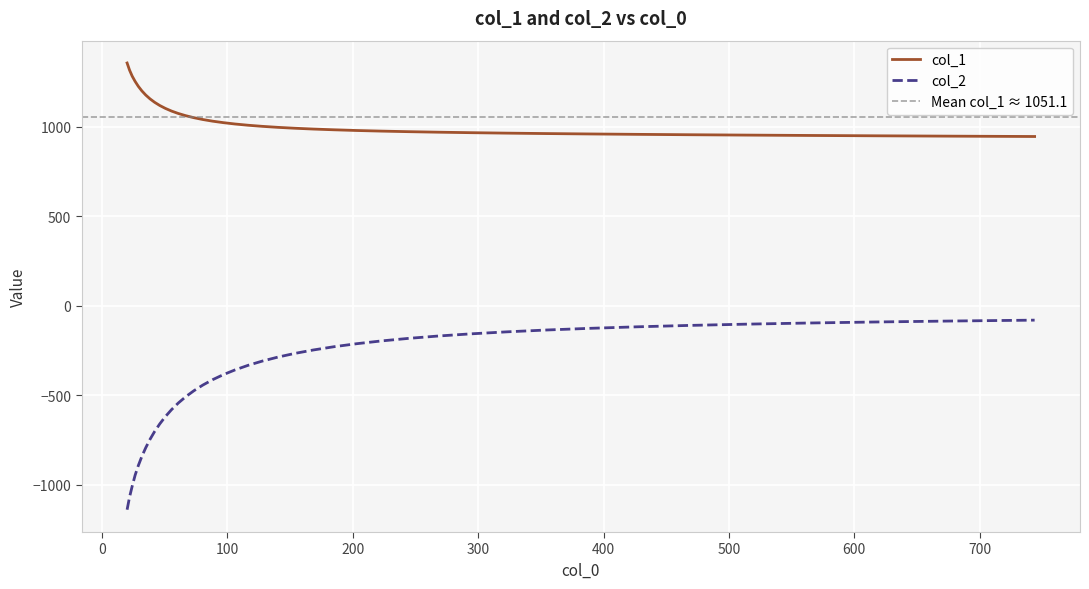

True or false: col_1 and col_2 intersect in this chart.

False